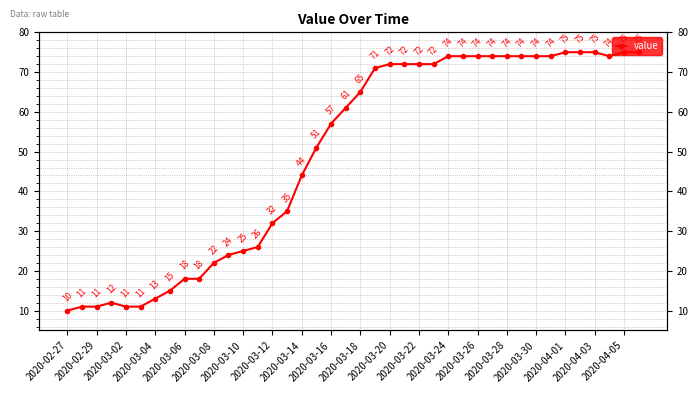

What is the difference between the second highest and second lowest values?

64